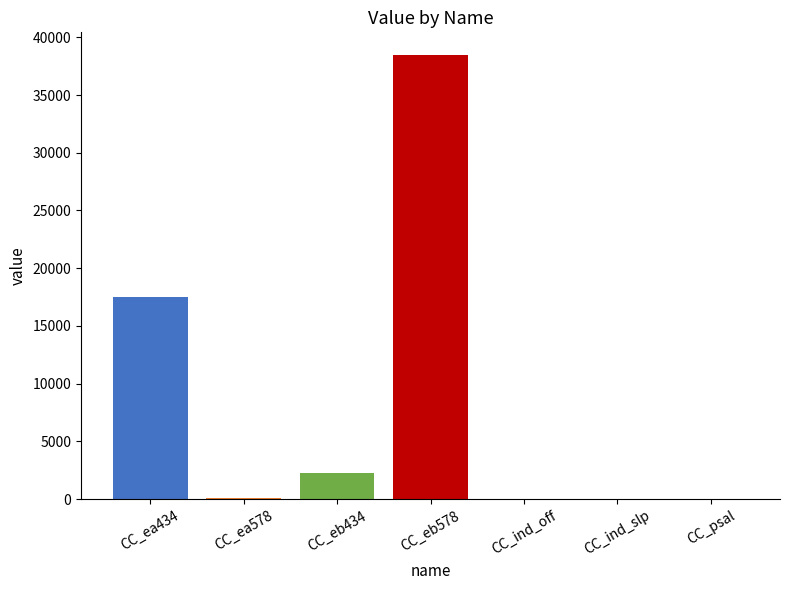

What is the sum of the values at CC_ea578 and CC_eb434?

2330